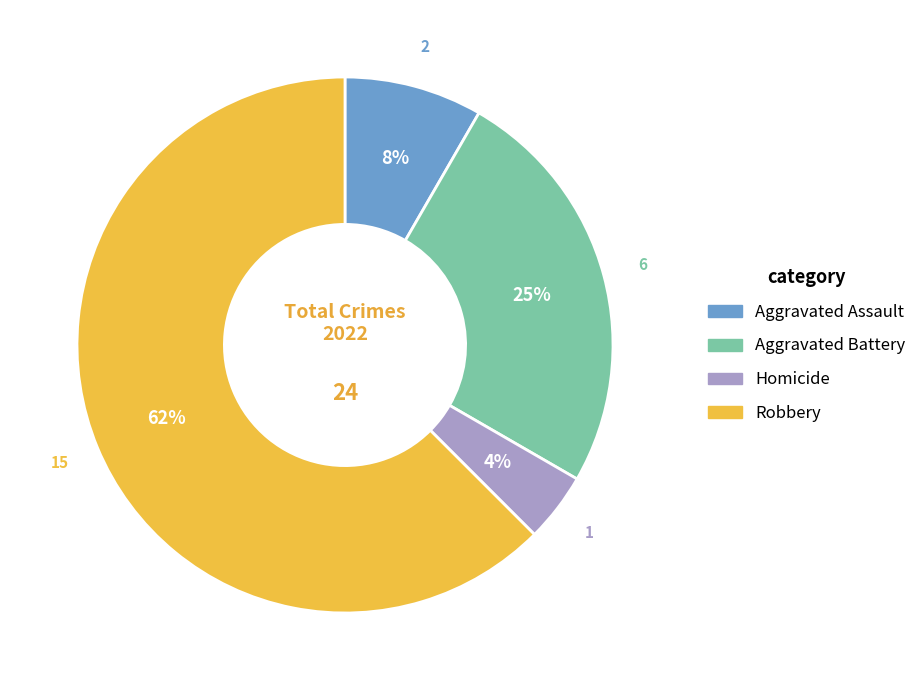

To the nearest percent, what is the average slice percentage?

25%